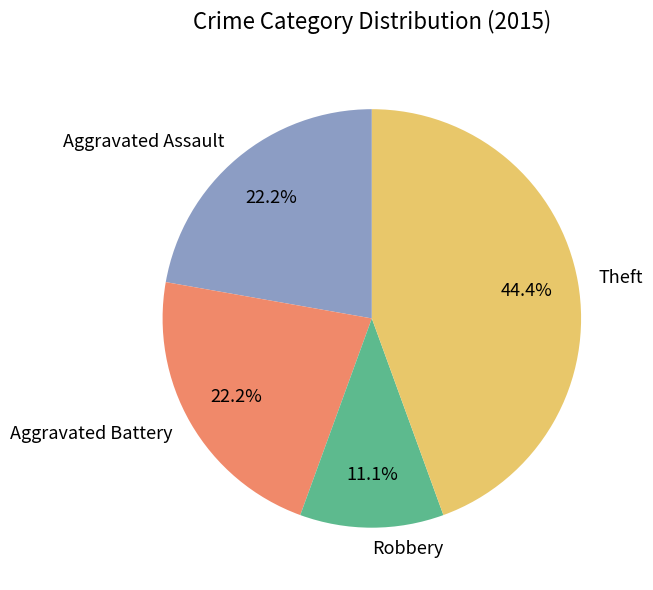

What percentage is the Aggravated Battery slice, to the nearest percent?

22%